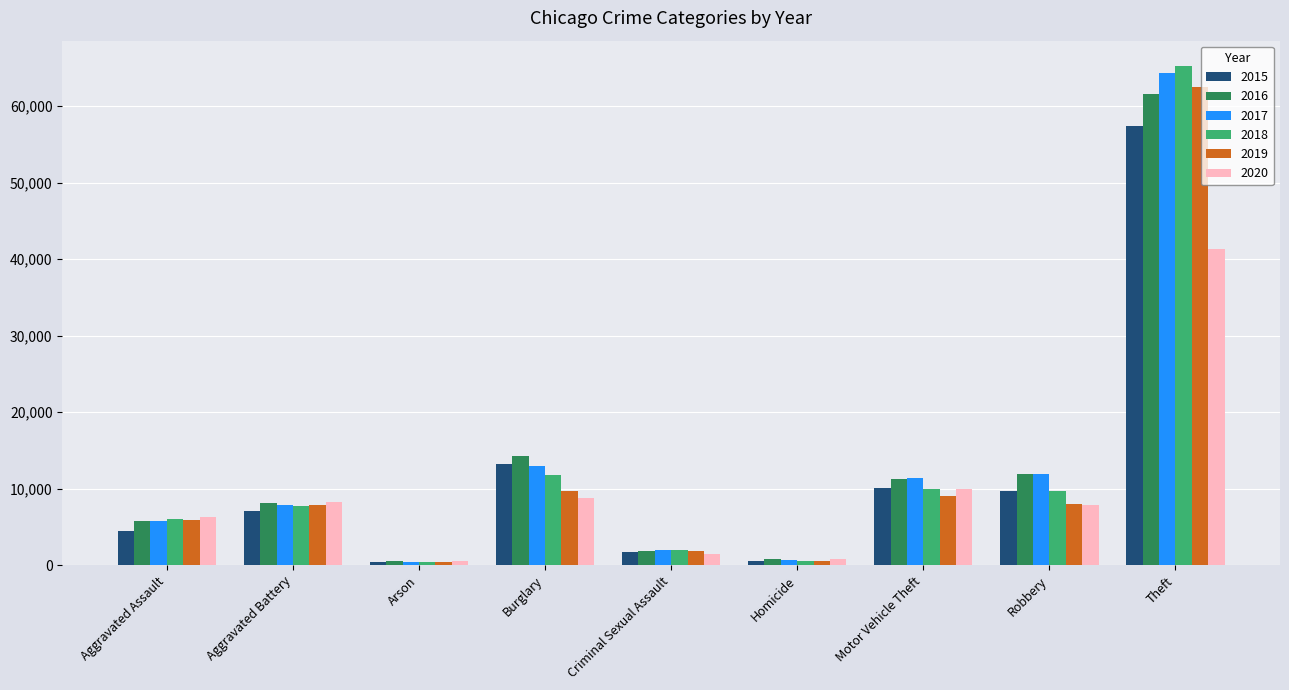

What is the maximum value shown in the chart?

65285